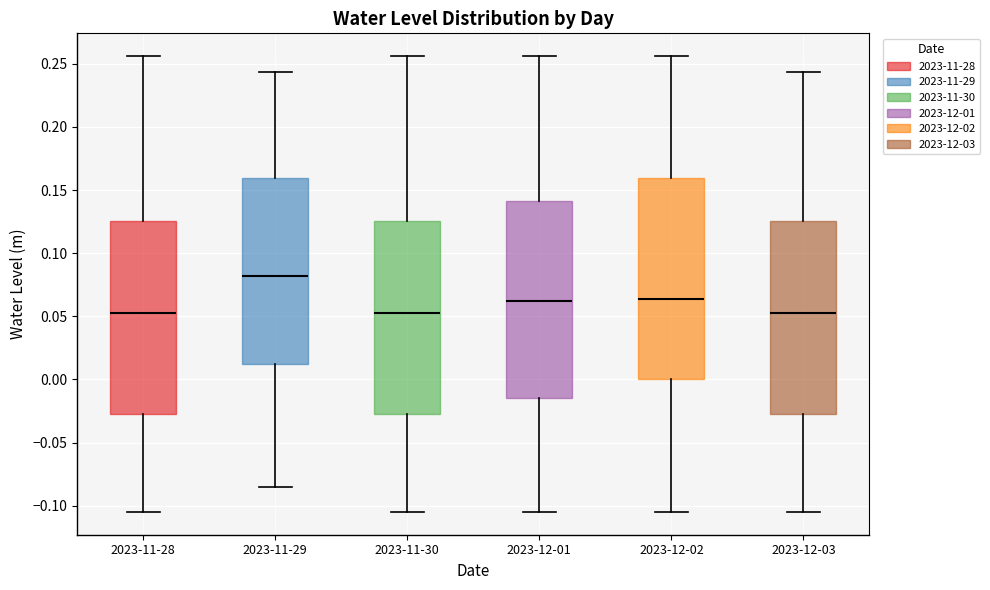

Where does the median line of the box for 2023-12-03 sit on the y-axis? The values are not printed on the chart, so give them approximately, as read against the axis.

0.055